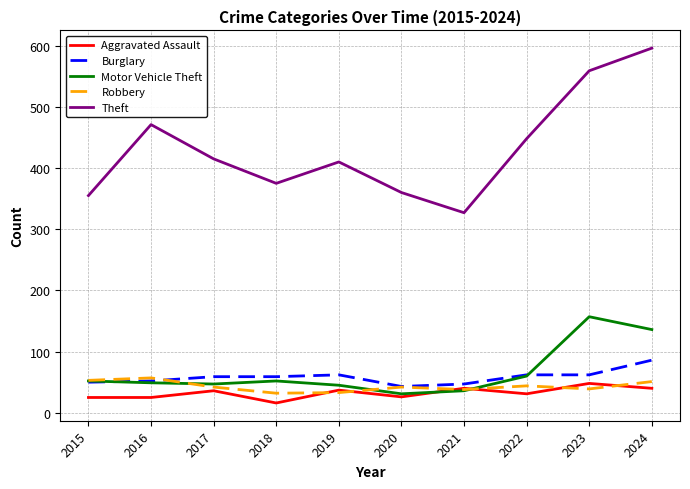

Read the Robbery value at 2015, to the nearest 5.

55